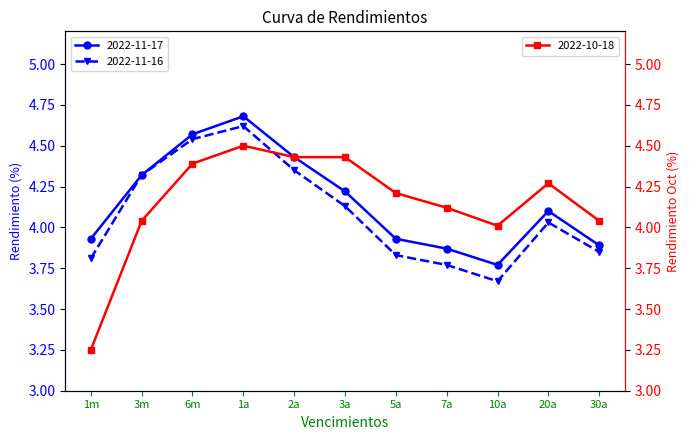

How many lines are shown in the chart?

3